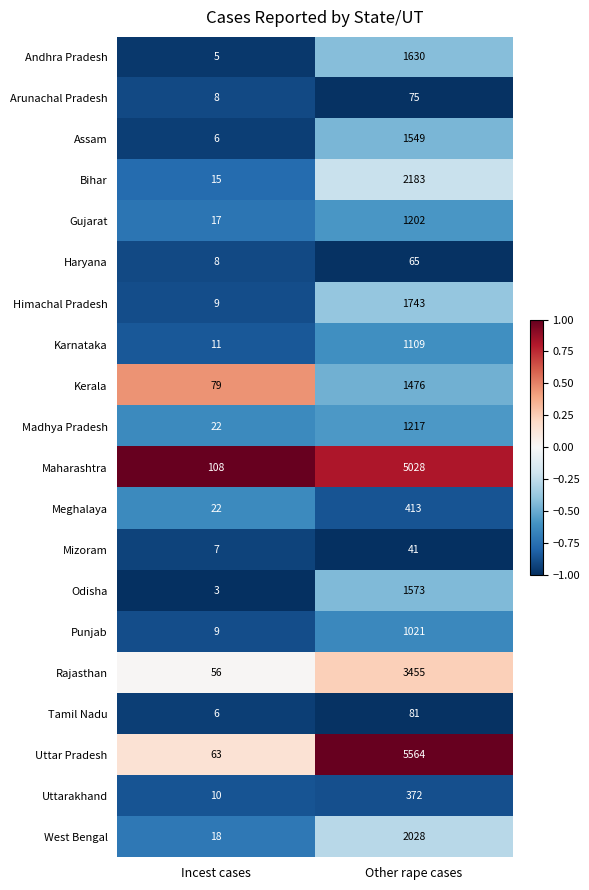

List the series in order of their peak value, lowest first.

Mizoram, Haryana, Arunachal Pradesh, Tamil Nadu, Uttarakhand, Meghalaya, Punjab, Karnataka, Gujarat, Madhya Pradesh, Kerala, Assam, Odisha, Andhra Pradesh, Himachal Pradesh, West Bengal, Bihar, Rajasthan, Maharashtra, Uttar Pradesh